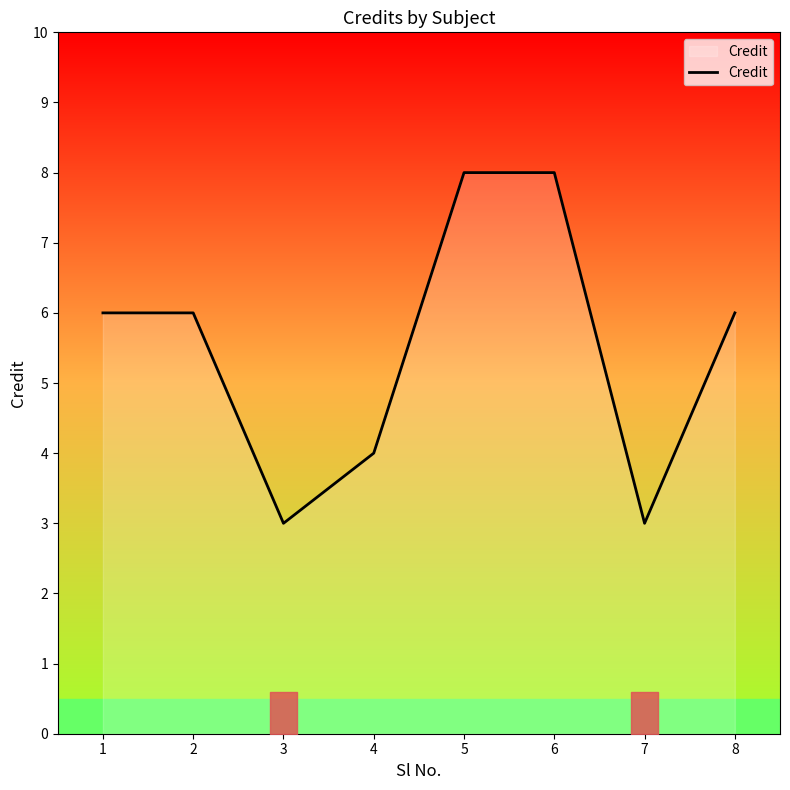

The chart shows a value of 3 at 7. True or false?

True